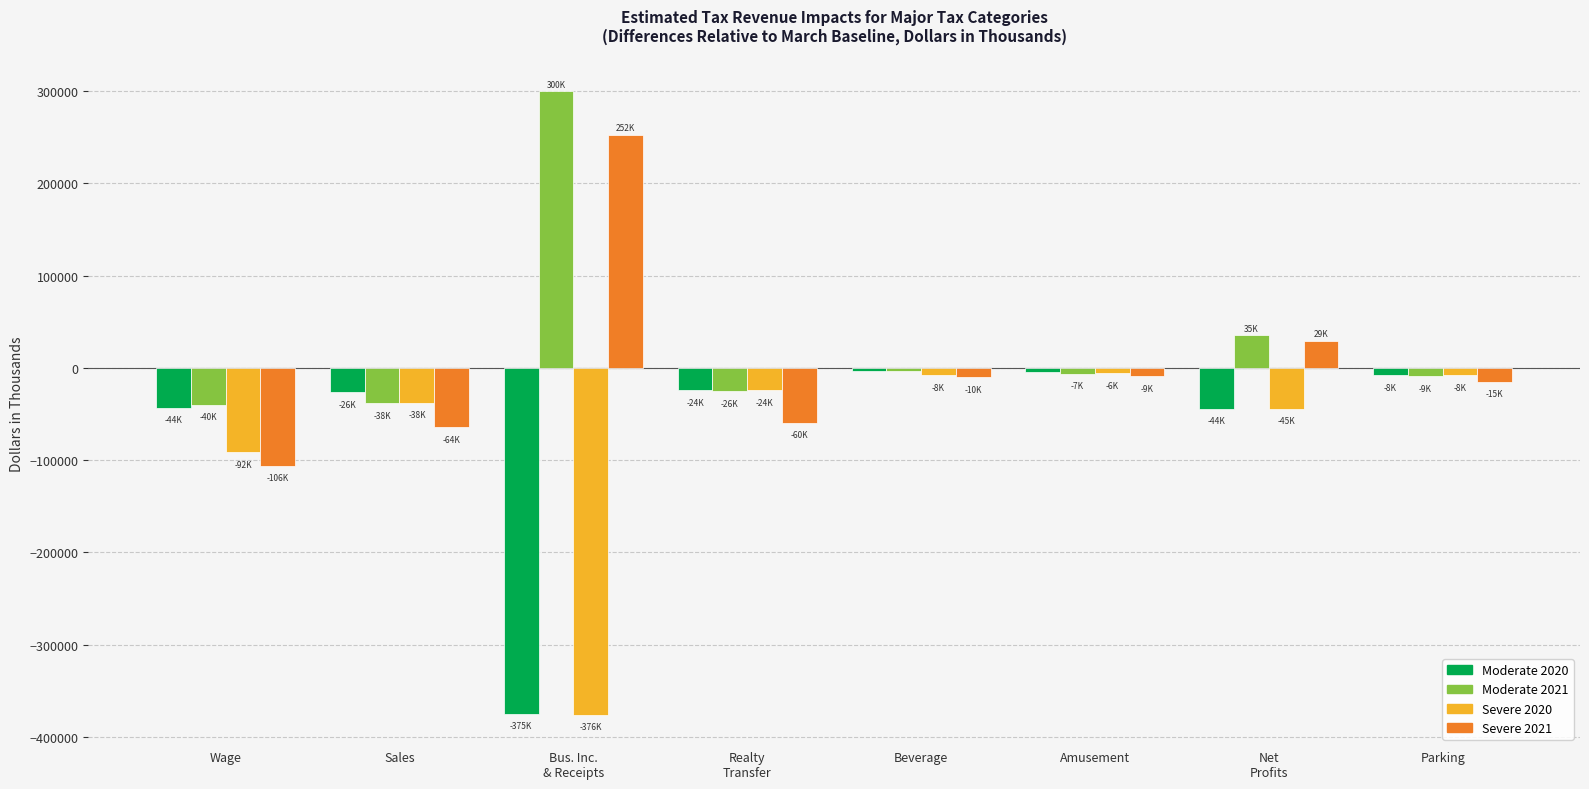

Is the value of Severe 2020 at Beverage greater than the value of Moderate 2020 at Wage?

Yes